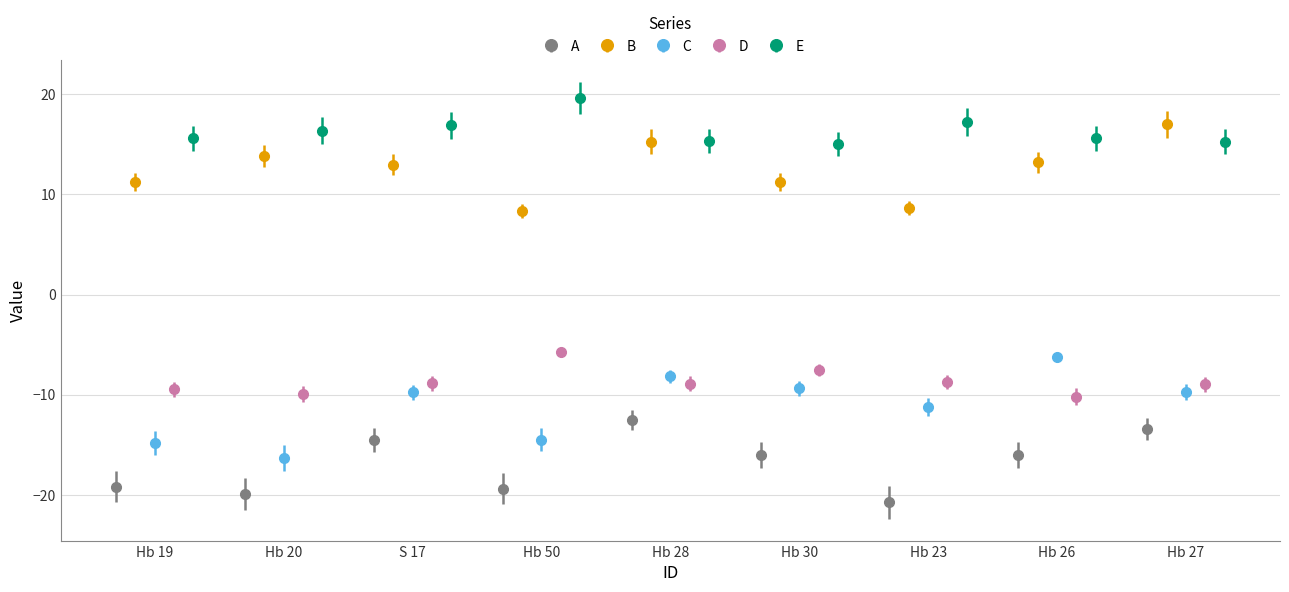

At how many categories does at least one series exceed -3?

9